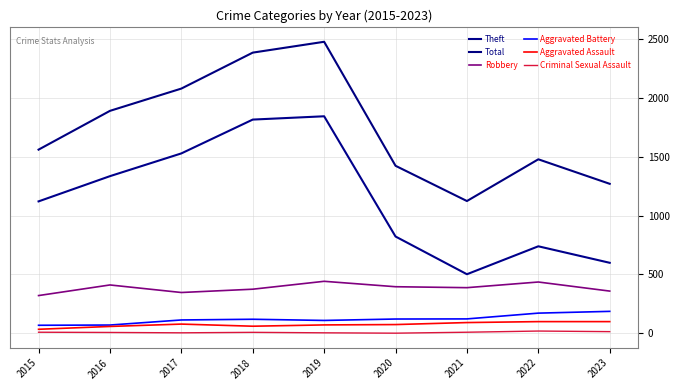

The value of Robbery at 2020 is 396. True or false?

True